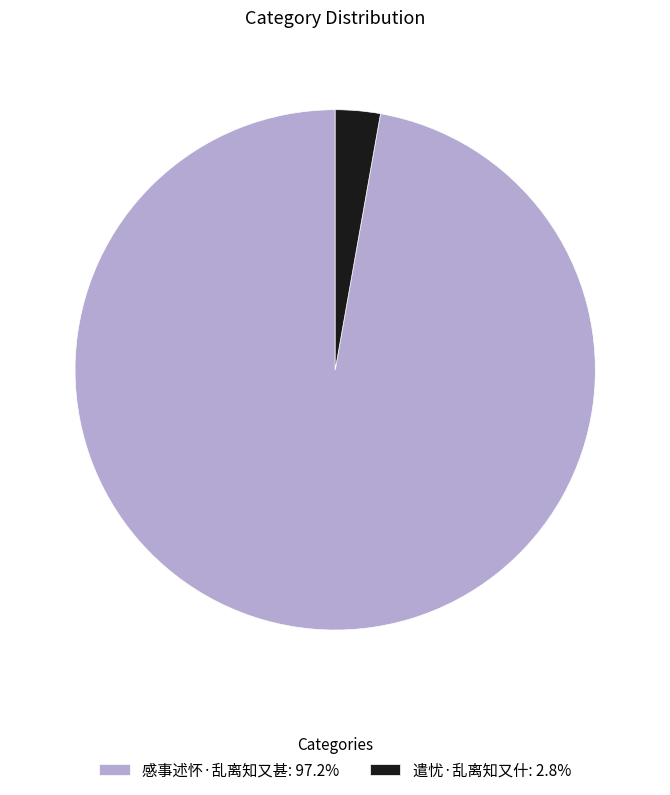

Count the number of slices in the pie.

2